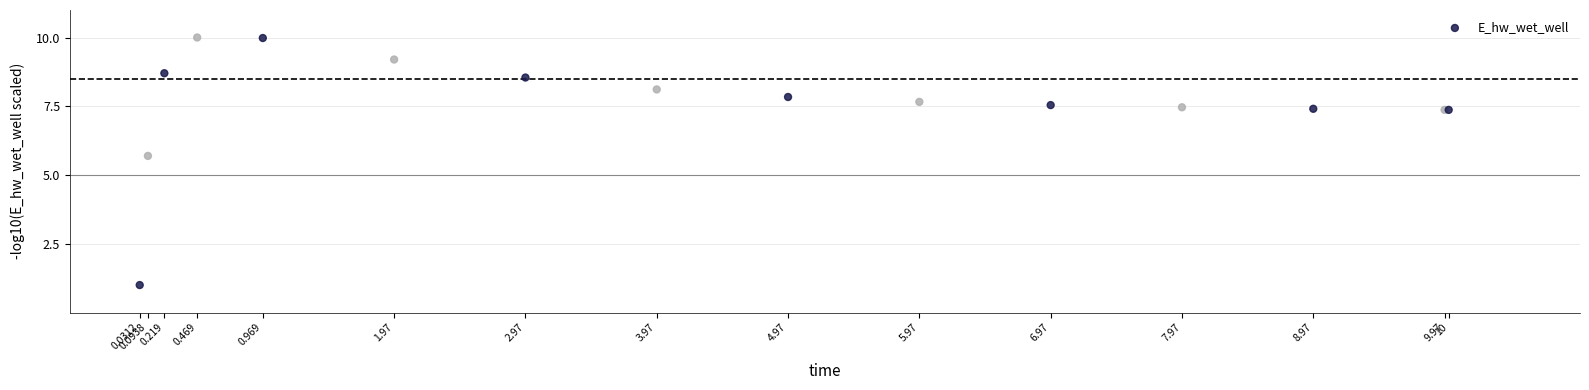

What Y value in the scatter plot is closest to 5?

5.7